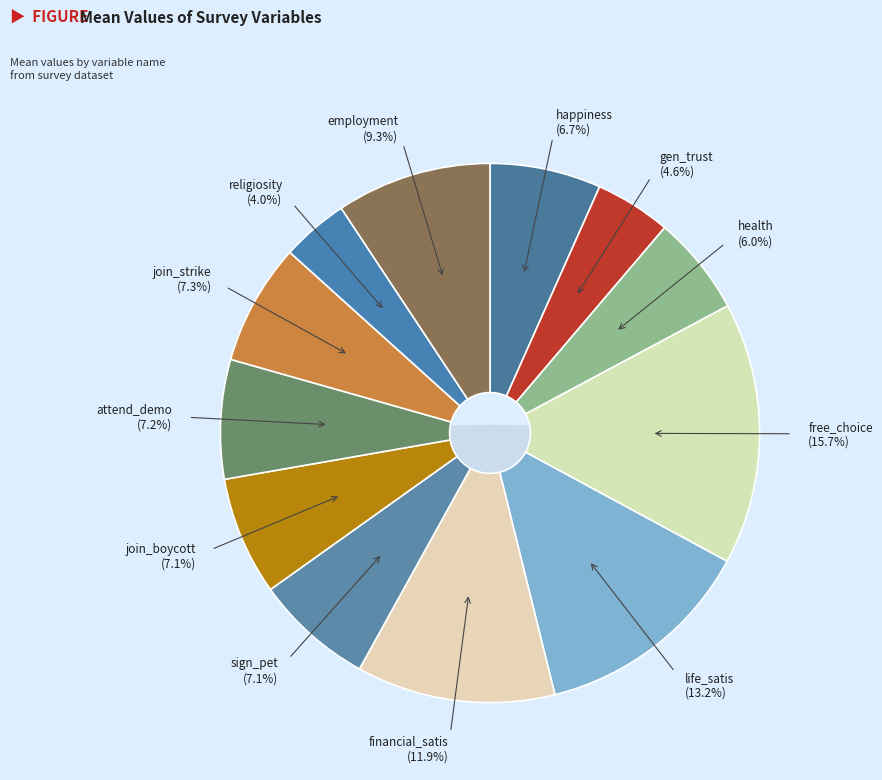

Does sign_pet account for over 50% of the chart?

No